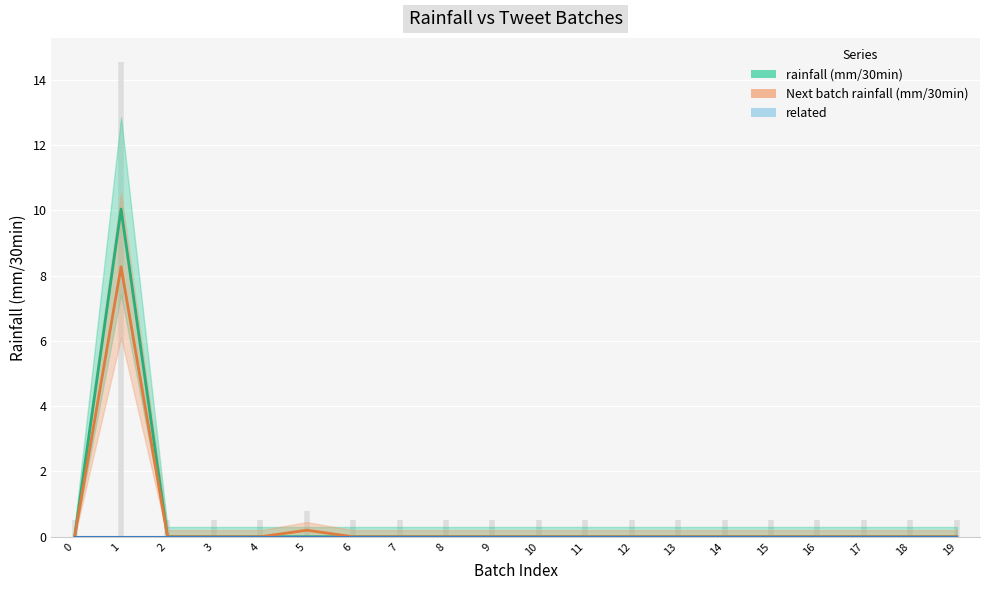

True or false: rainfall (mm/30min) has a value of 0.0 at 12.

True